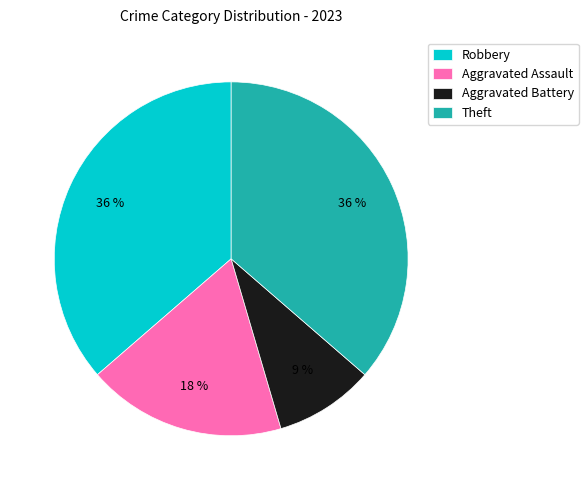

Which slice is the smallest?

Aggravated Battery